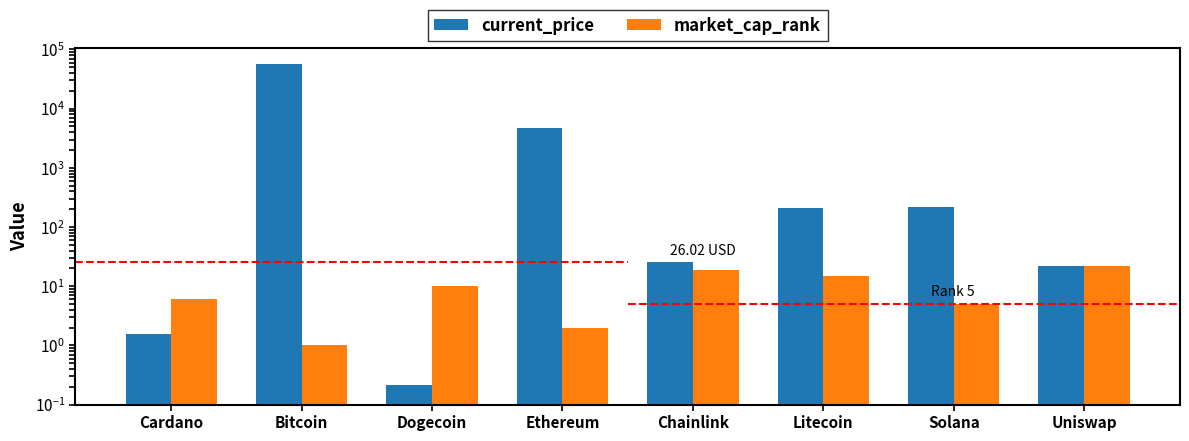

What is the difference between the second highest and minimum values in the current_price series?

4746.2